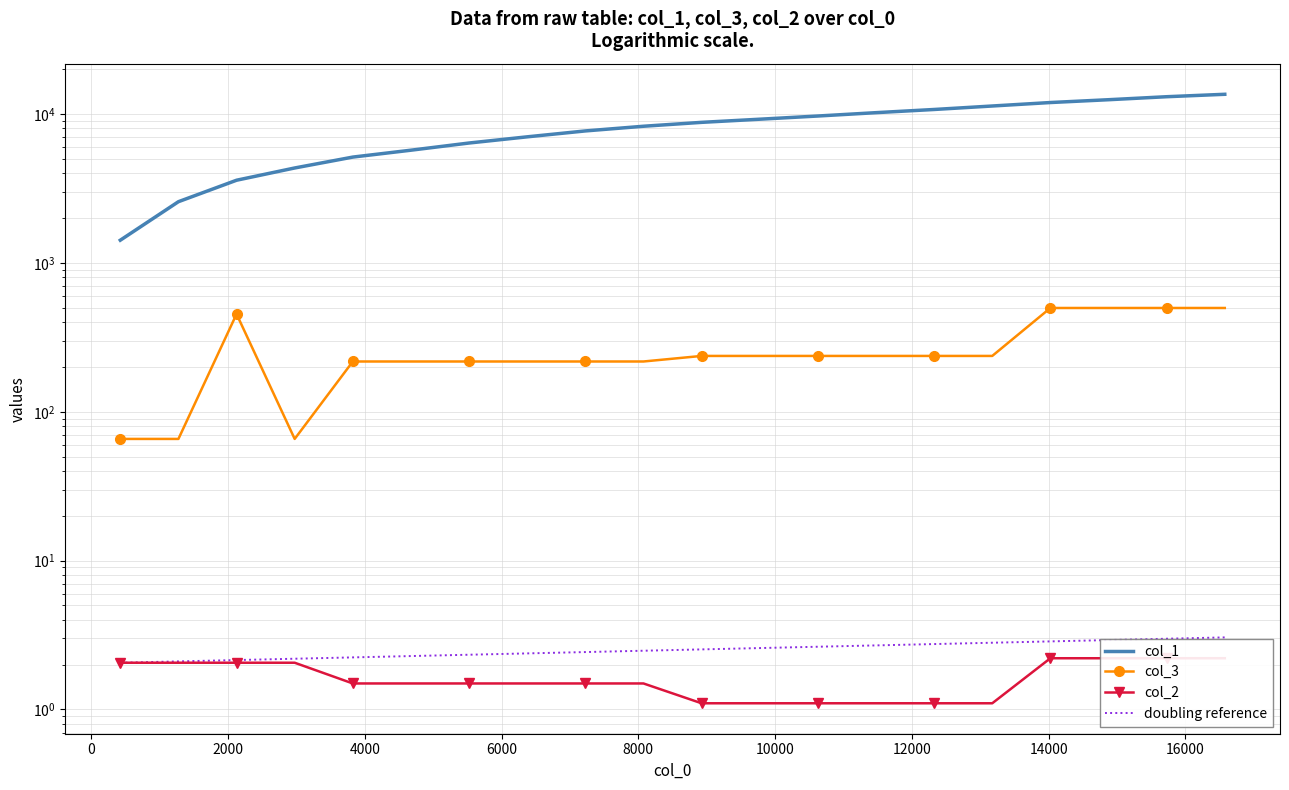

True or false: col_3 and col_2 intersect in this chart.

False